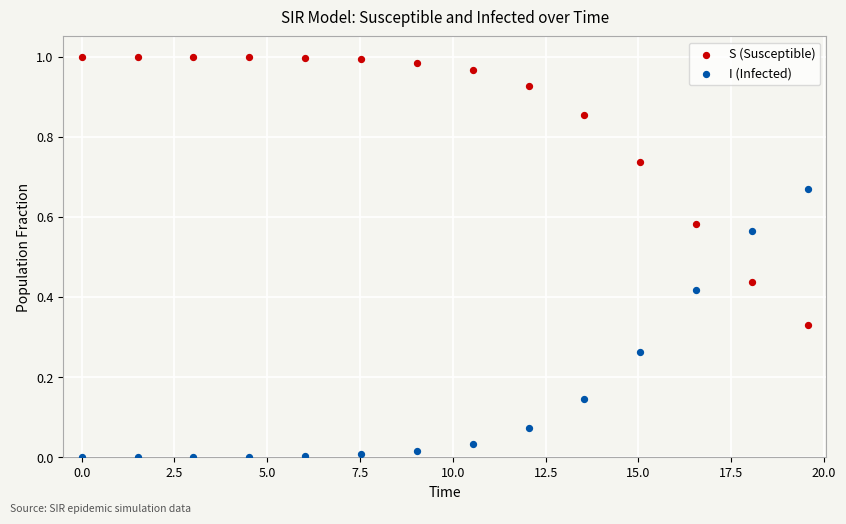

Across all data points, what is the range of X values (max minus min)?

19.6